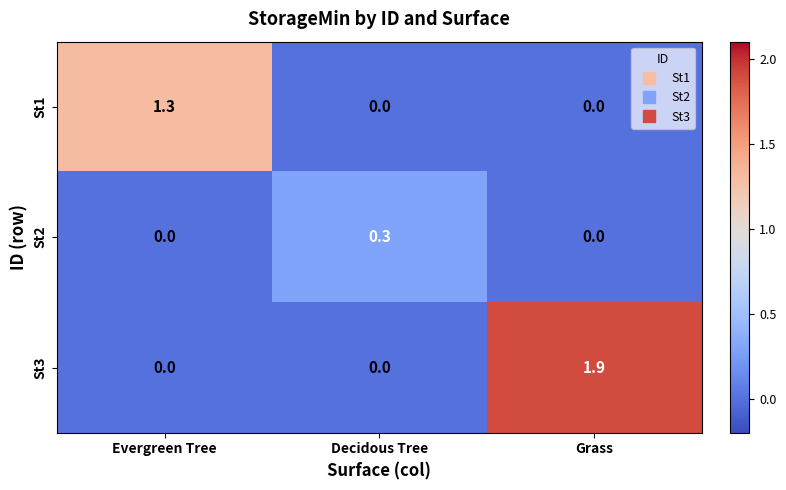

What is the difference between the highest and lowest values at Decidous Tree?

0.3